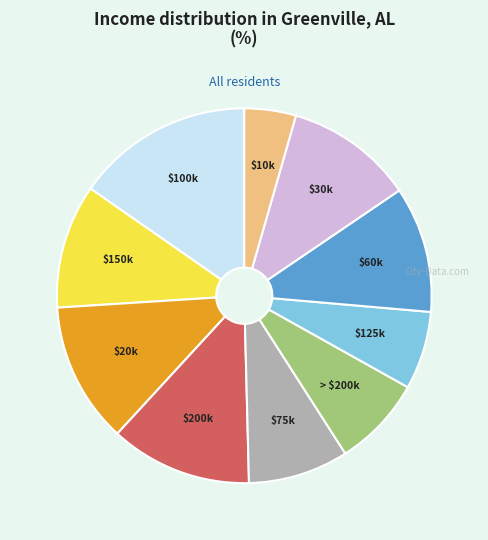

Which category has the smallest portion of the pie?

$10k